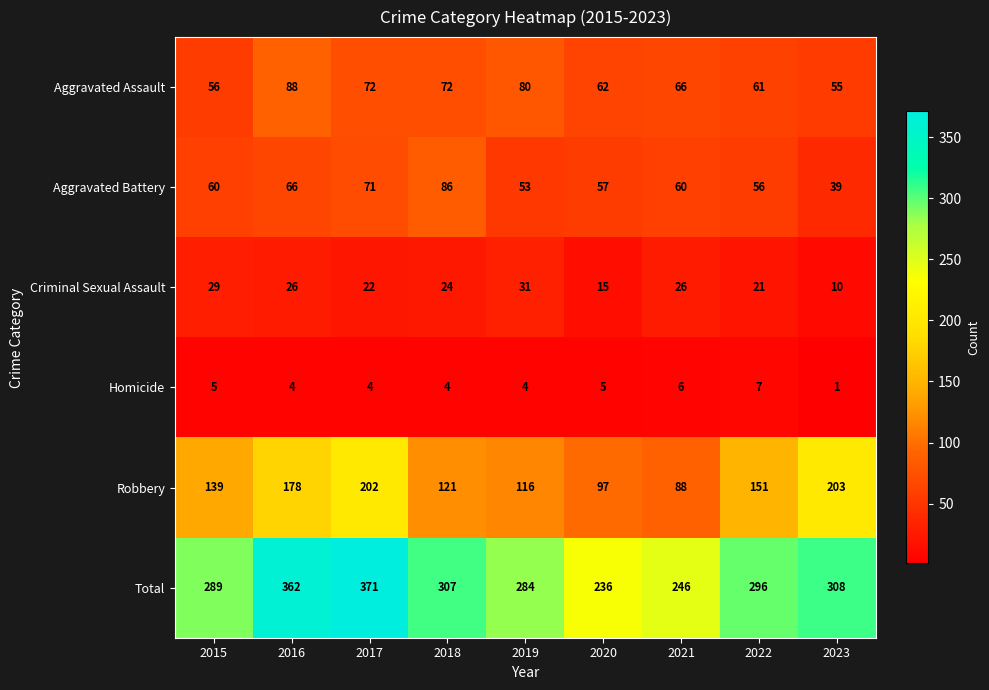

What is the sum of all Total values?

2699